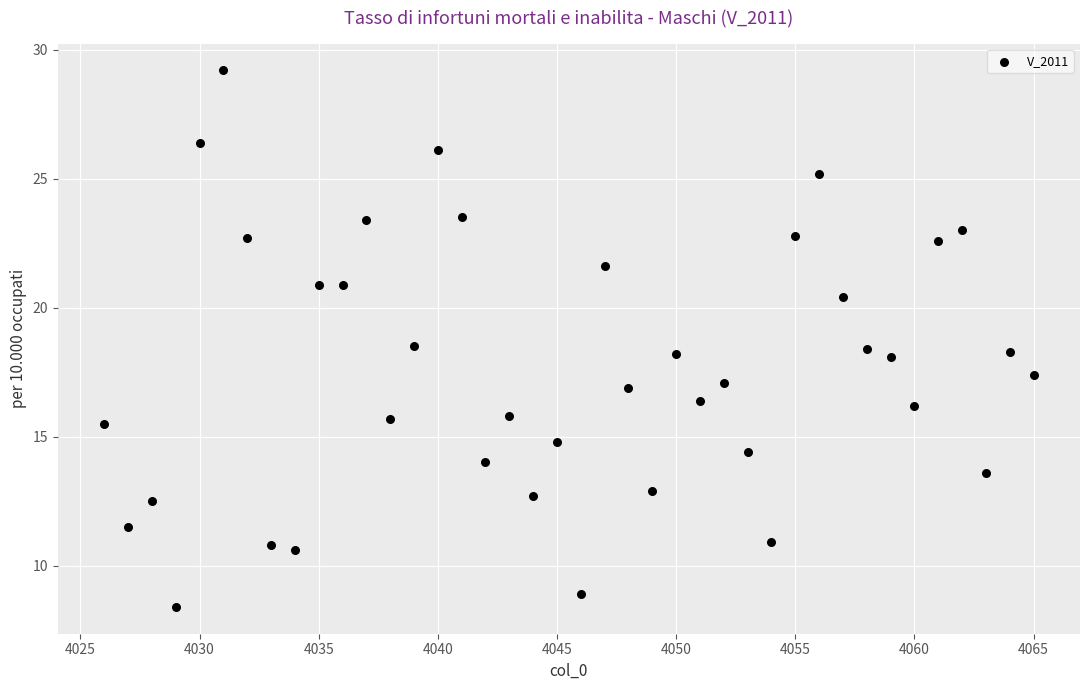

What is the range of Y values (max minus min)?

20.8